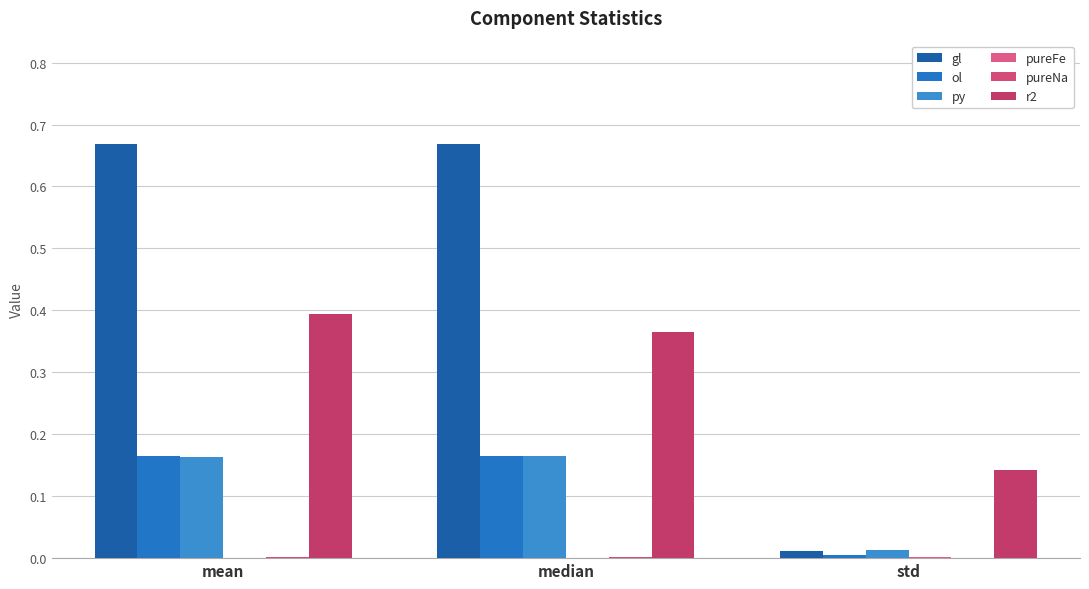

What is the total value across all series at std?

0.2